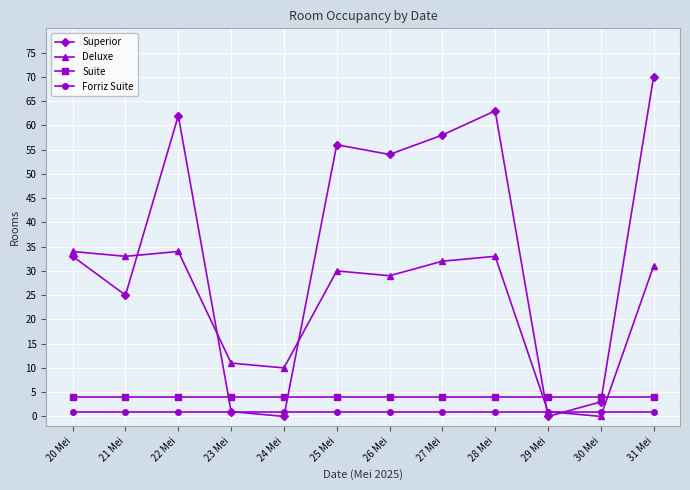

What is the value of the Forriz Suite point at the 12th from the left?

1